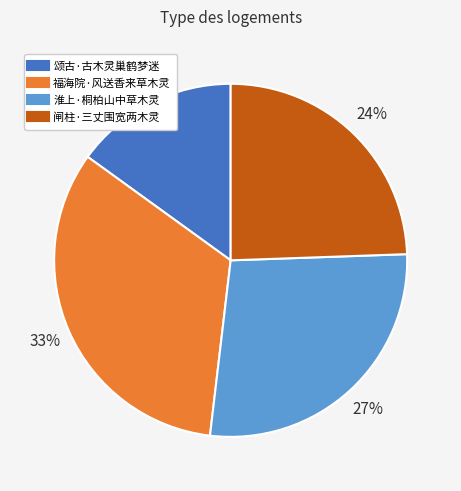

To the nearest percent, what is the difference between the largest and smallest slice percentages?

18%